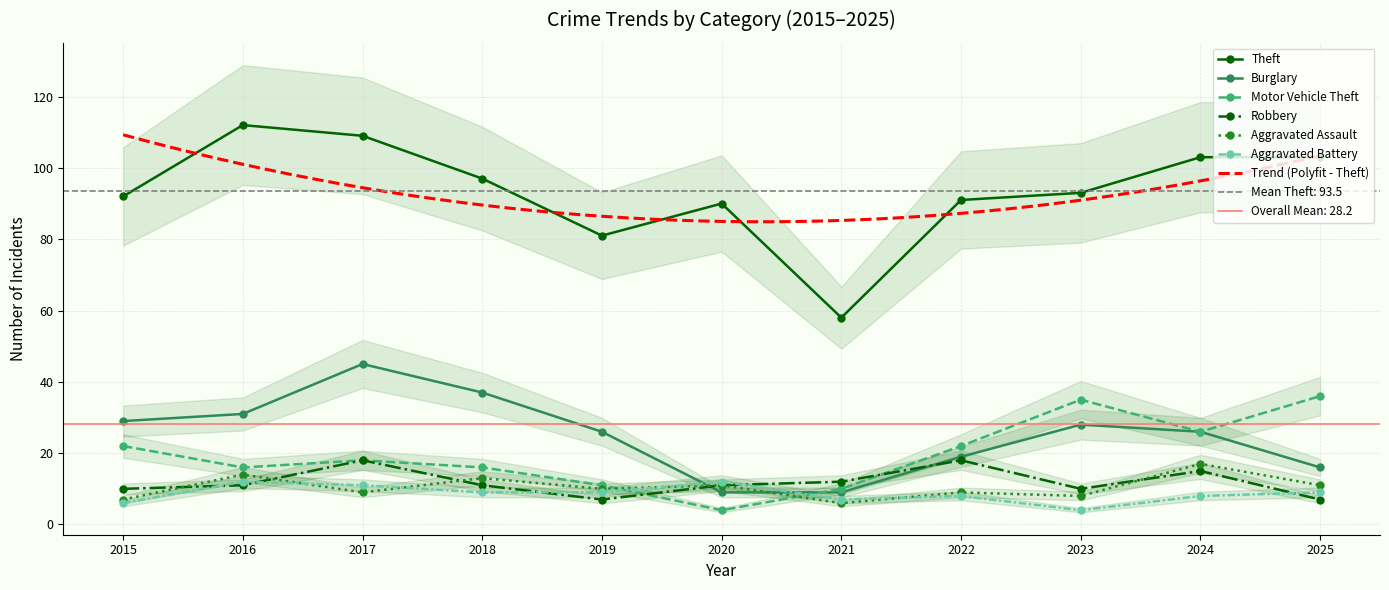

What is the sum of all Motor Vehicle Theft values?

216